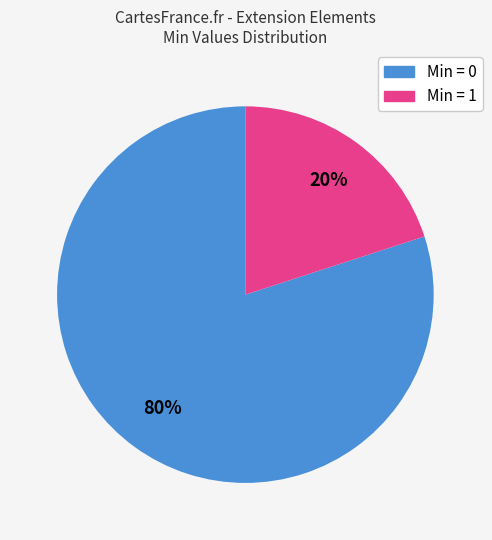

To the nearest percent, what is the difference between the largest and smallest slice percentages?

60%